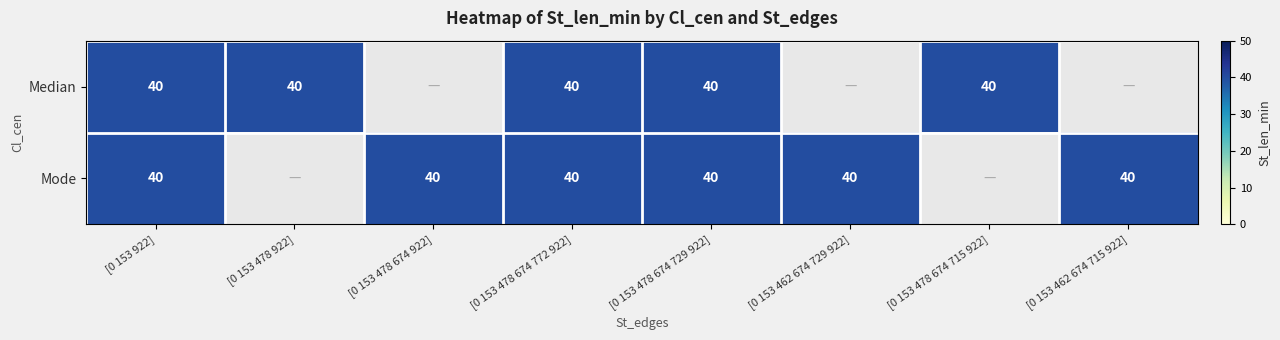

The value of Mode at Median is 40. True or false?

True